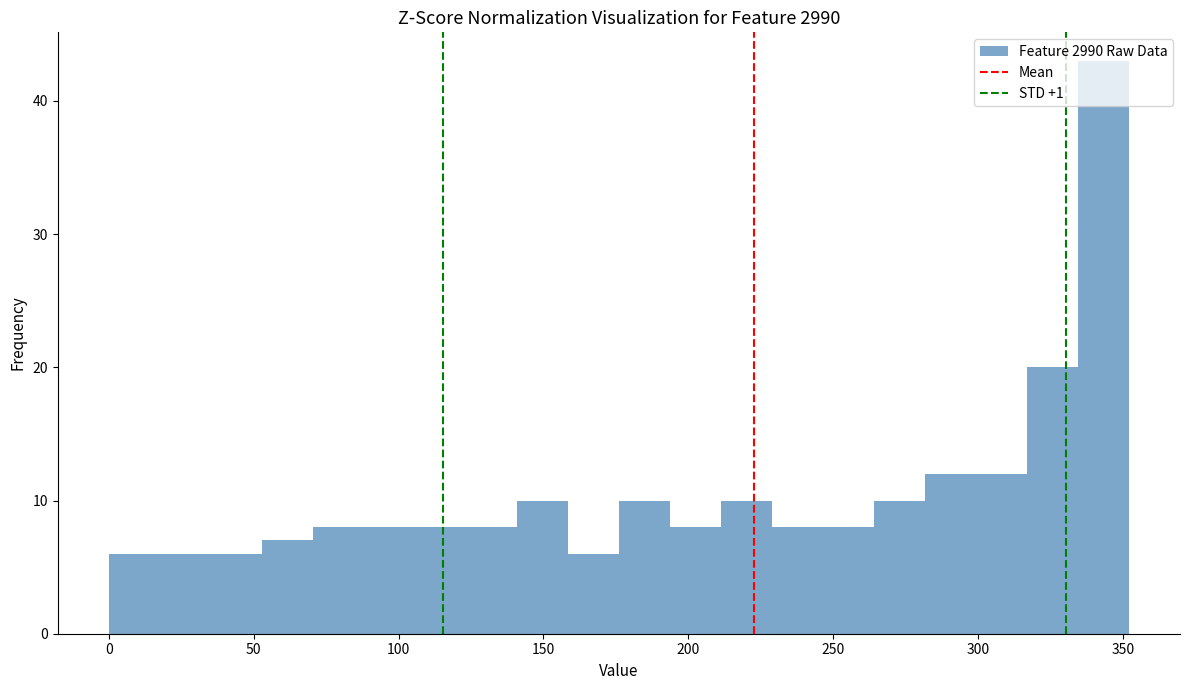

Around what value on the x-axis is the tallest bar? Give the approximate position of its centre, as read against the axis.

345